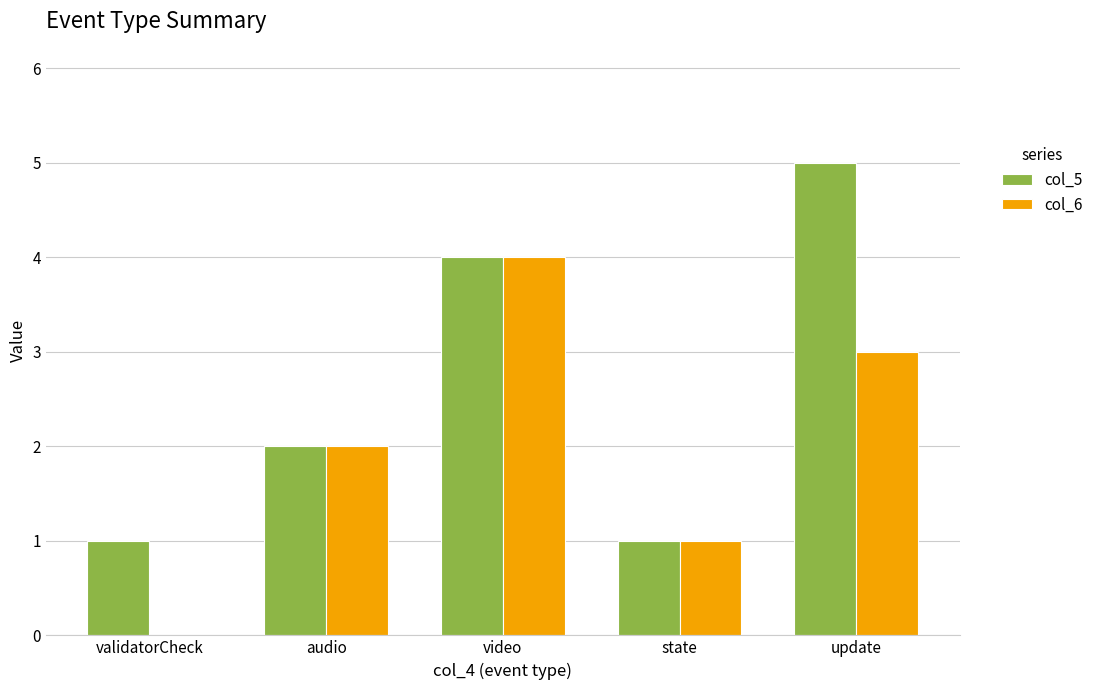

What is the difference between the col_6 values at validatorCheck and audio?

2